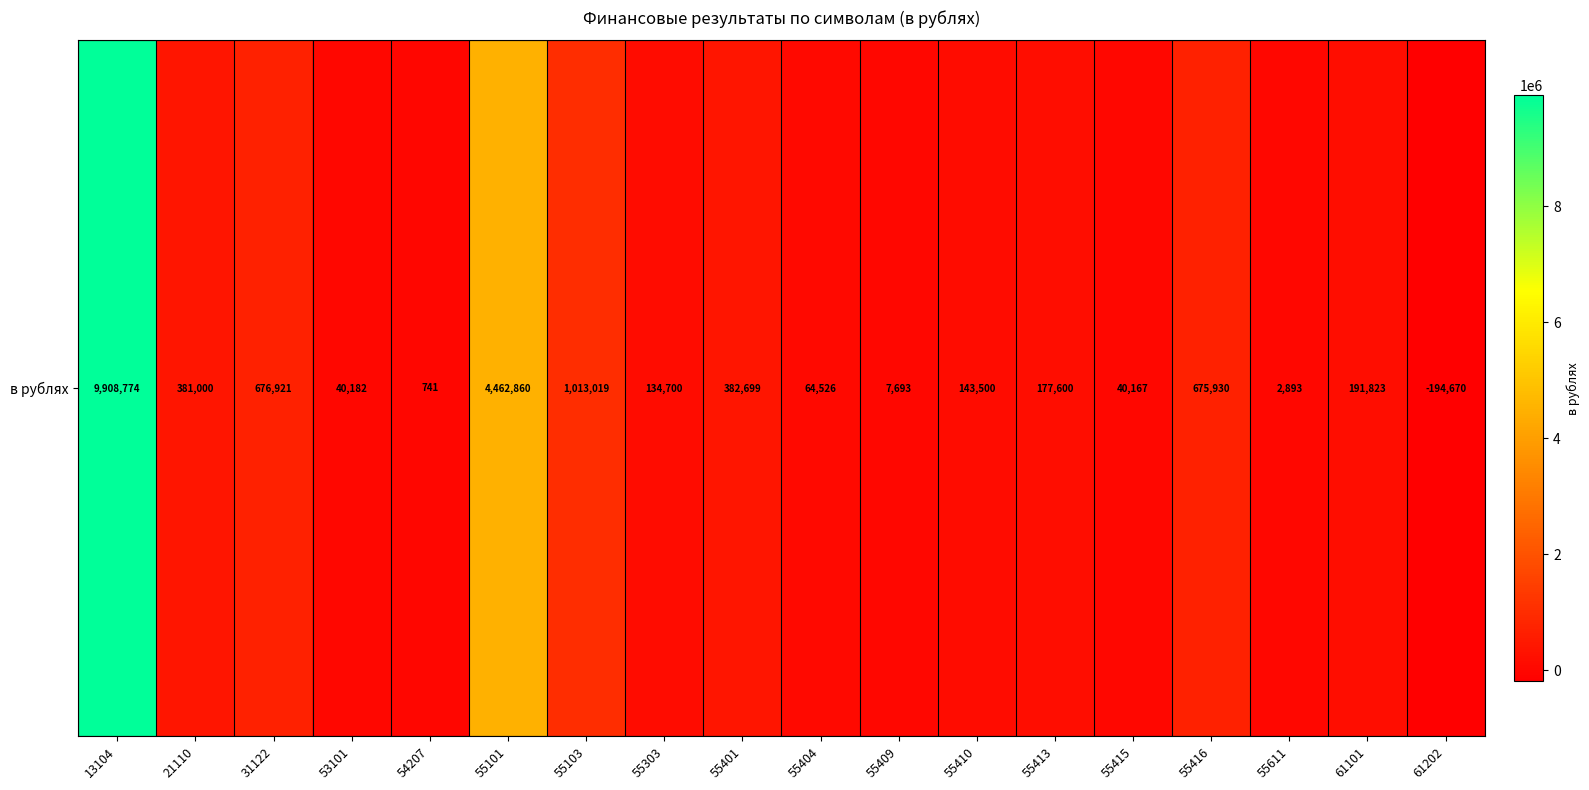

Count the number of values greater than 177600.

8